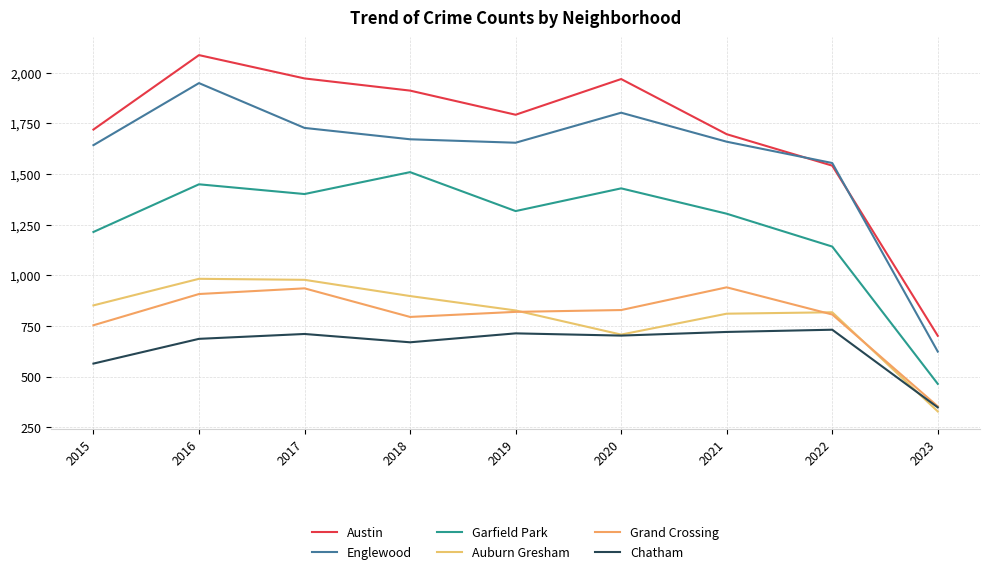

What is the sum of all Garfield Park values?

11230